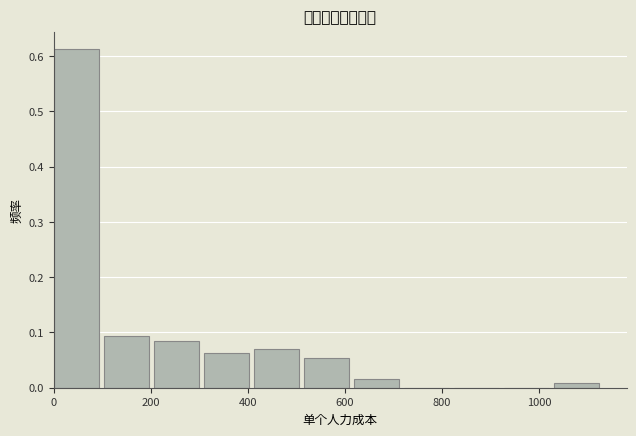

What is the height of the bar covering 300 to 420 on the x-axis? Neither the bar edges nor the heights are printed on the chart, so give them approximately, as read against the axes.

0.06